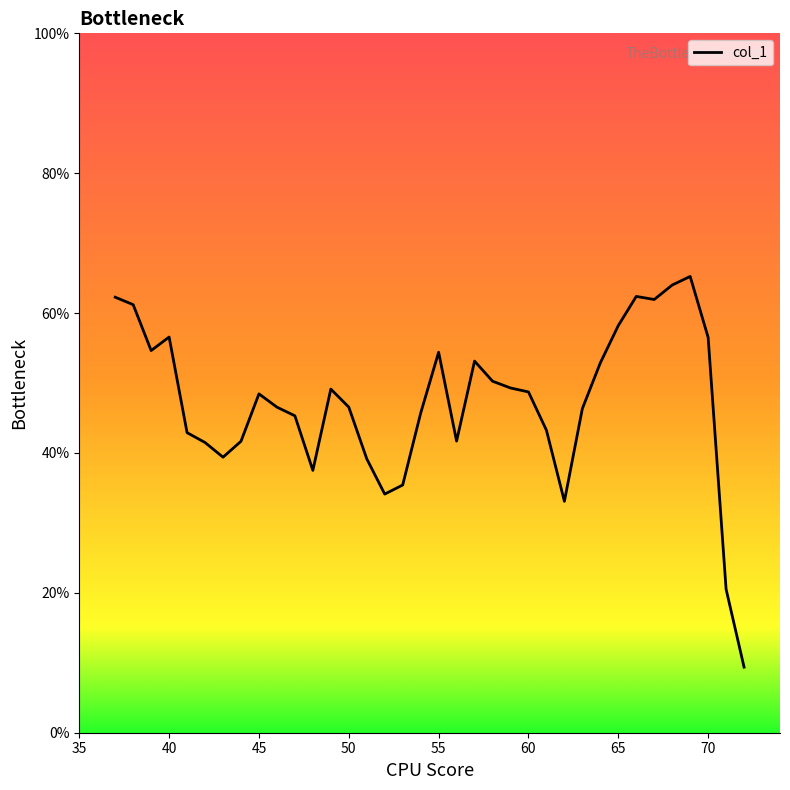

Is it true that the value at 67 is 23.8?

False